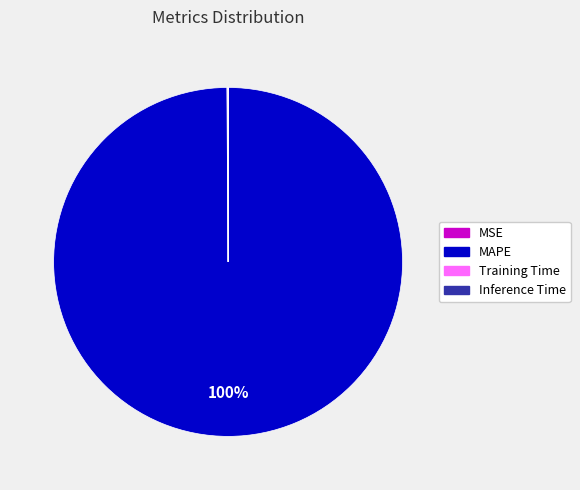

Is it true that MAPE is 100% of the pie?

True